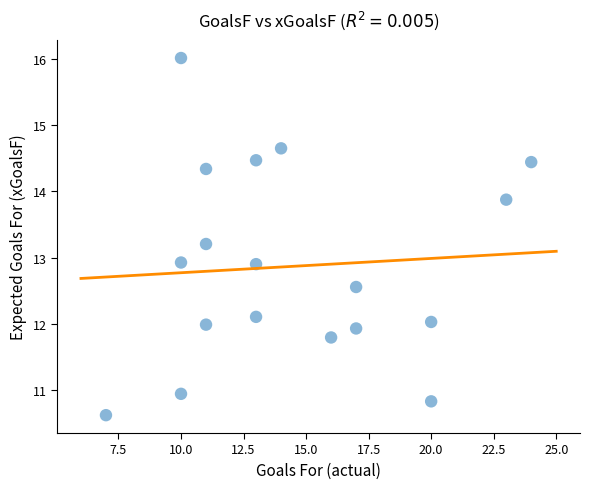

What is the range of Y values (max minus min)?

5.4